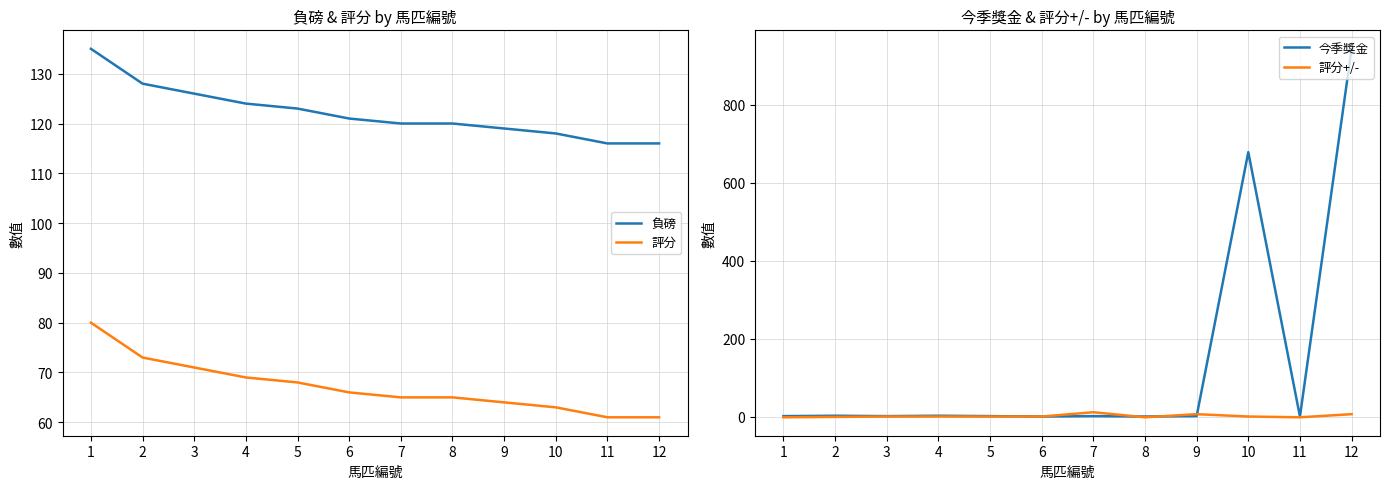

Read the 今季獎金 value at 2.

2